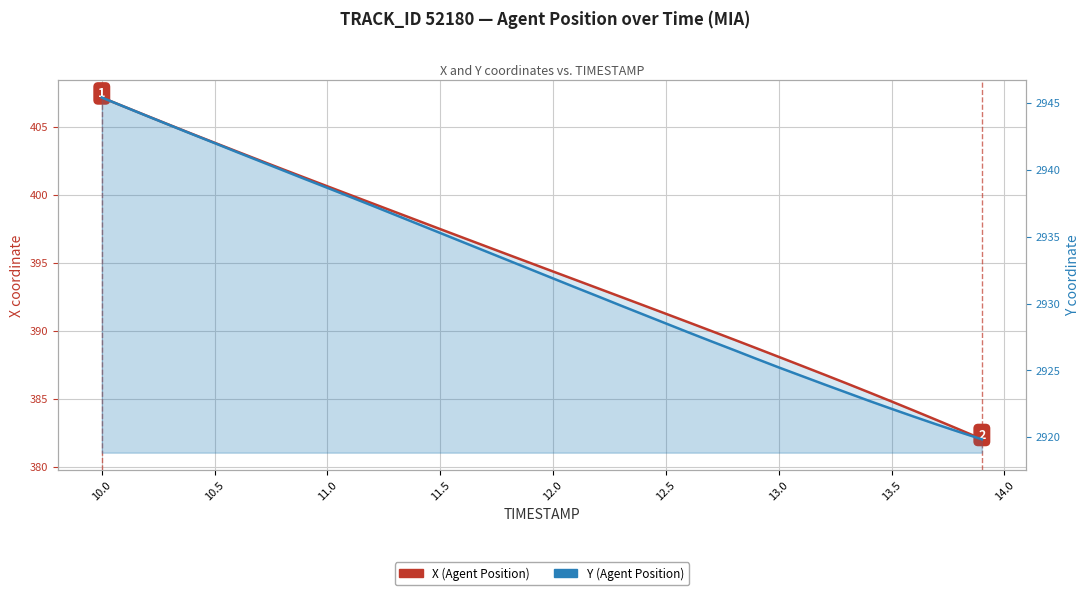

True or false: X (Agent Position) and Y (Agent Position) intersect in this chart.

False